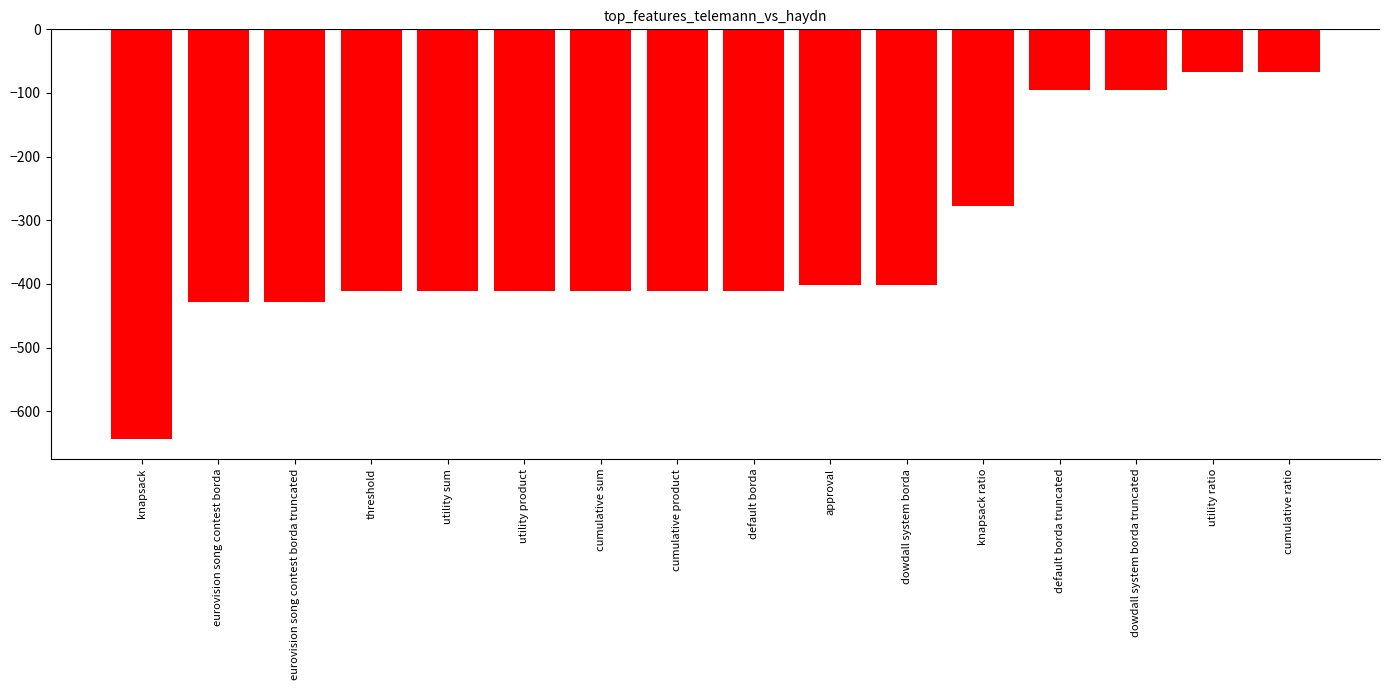

How many bars are there in total?

16